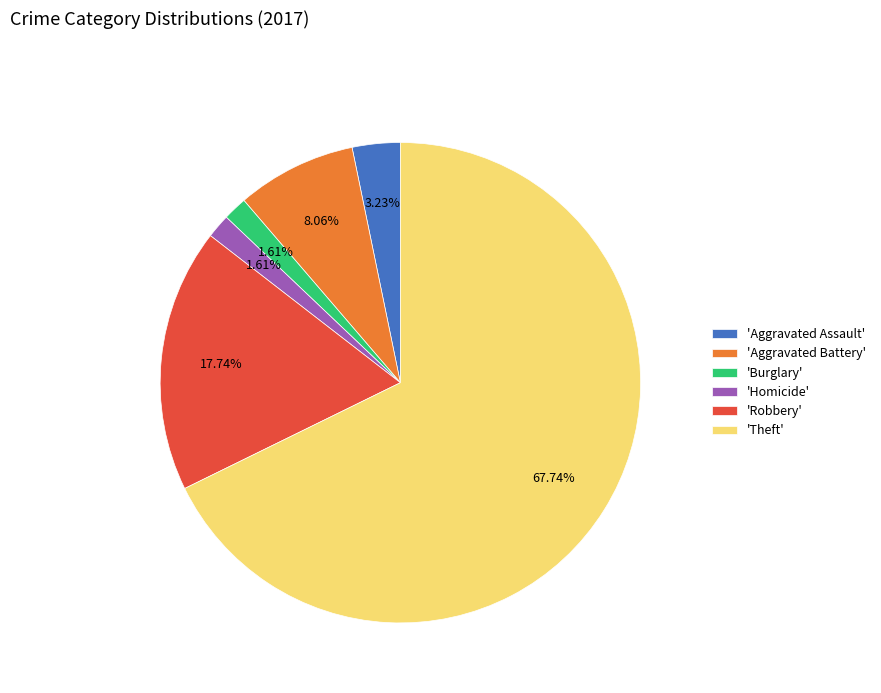

Which has a higher value, 'Robbery' or 'Burglary'?

'Robbery'